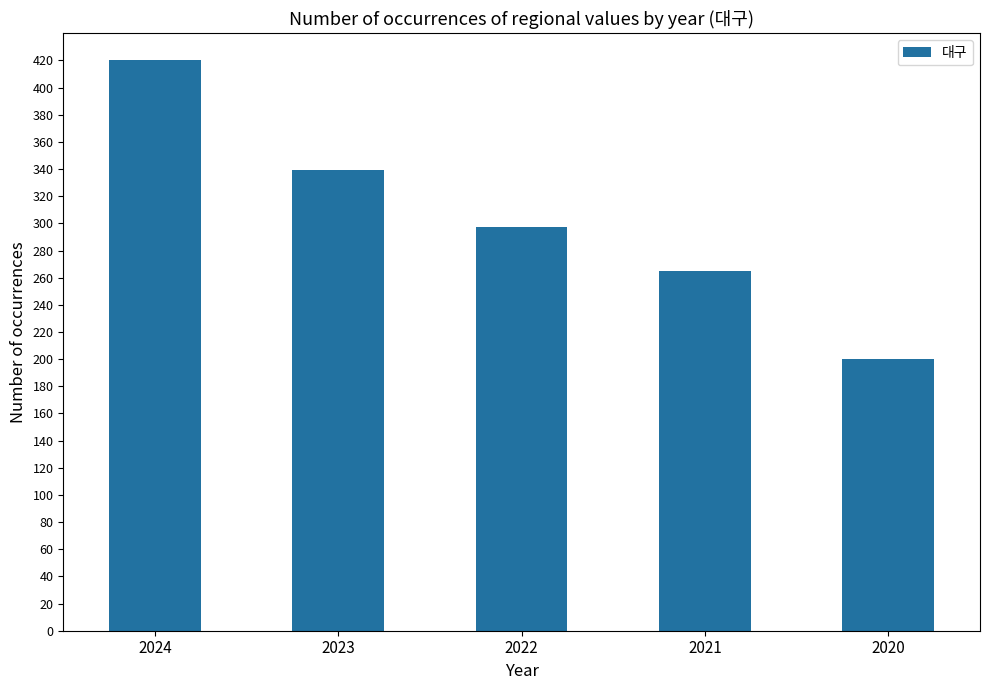

Rank the categories by value from highest to lowest.

2024, 2023, 2022, 2021, 2020